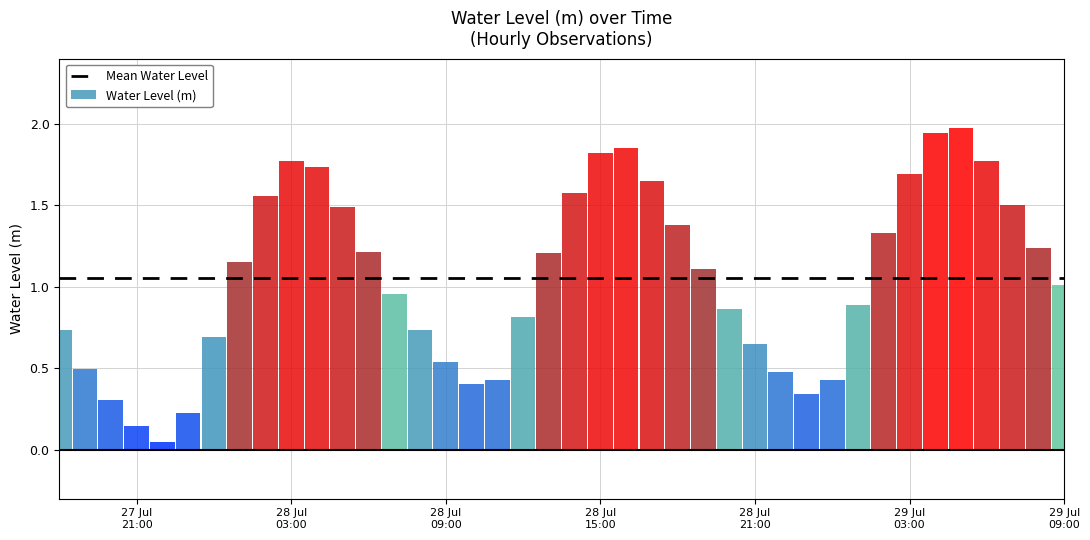

Reading left to right, extract all data points from this chart.

0.7	0.5	0.3	0.1	0.0	0.2	0.7	1.2	1.6	1.8	1.7	1.5	1.2	1.0	0.7	0.5	0.4	0.4	0.8	1.2	1.6	1.8	1.8	1.6	1.4	1.1	0.9	0.7	0.5	0.3	0.4	0.9	1.3	1.7	1.9	2.0	1.8	1.5	1.2	1.0